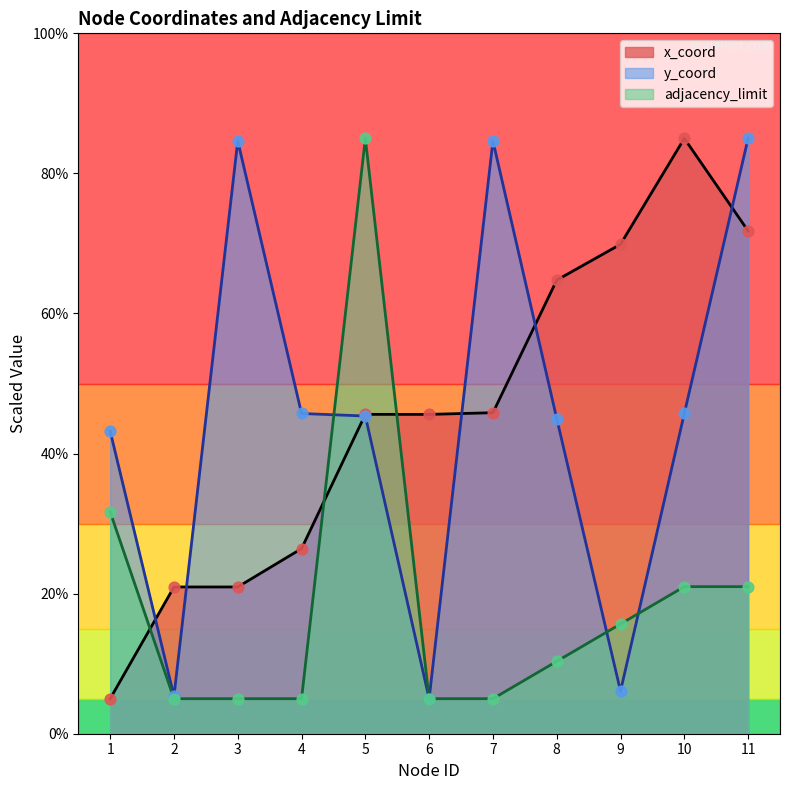

What are all the series names shown in the legend?

x_coord, y_coord, adjacency_limit